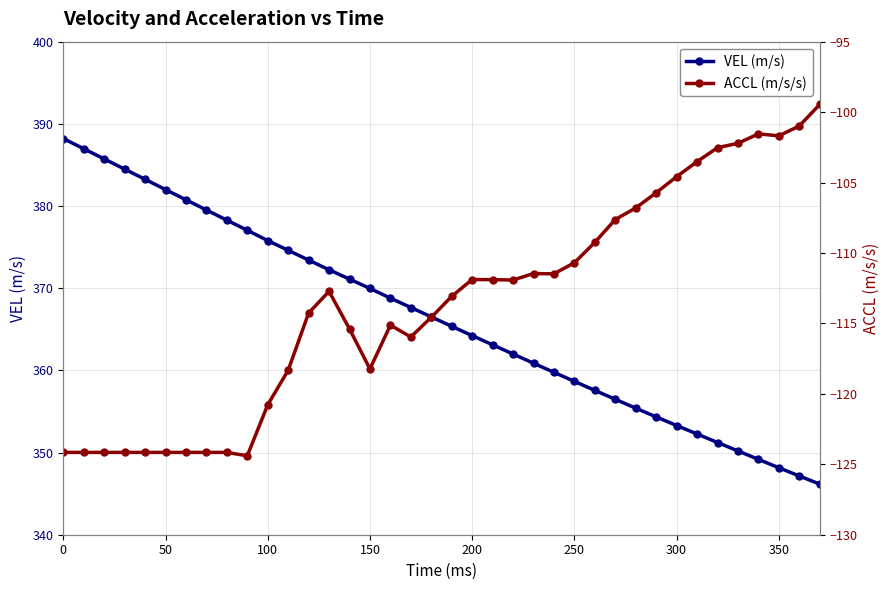

The value of VEL (m/s) at 150 is 370.0. True or false?

True